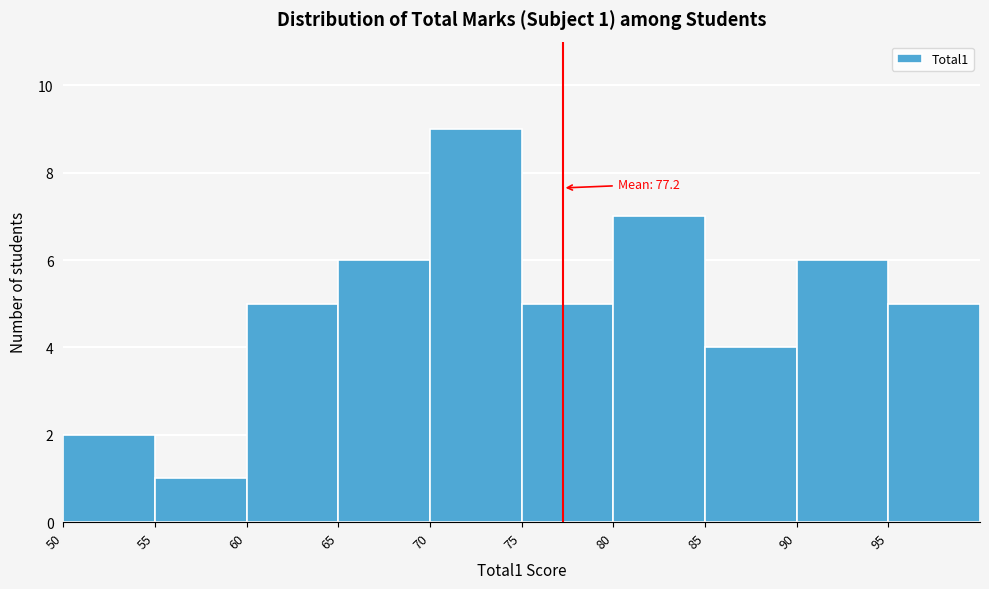

Over which range of the x-axis is the bar tallest?

70 to 75